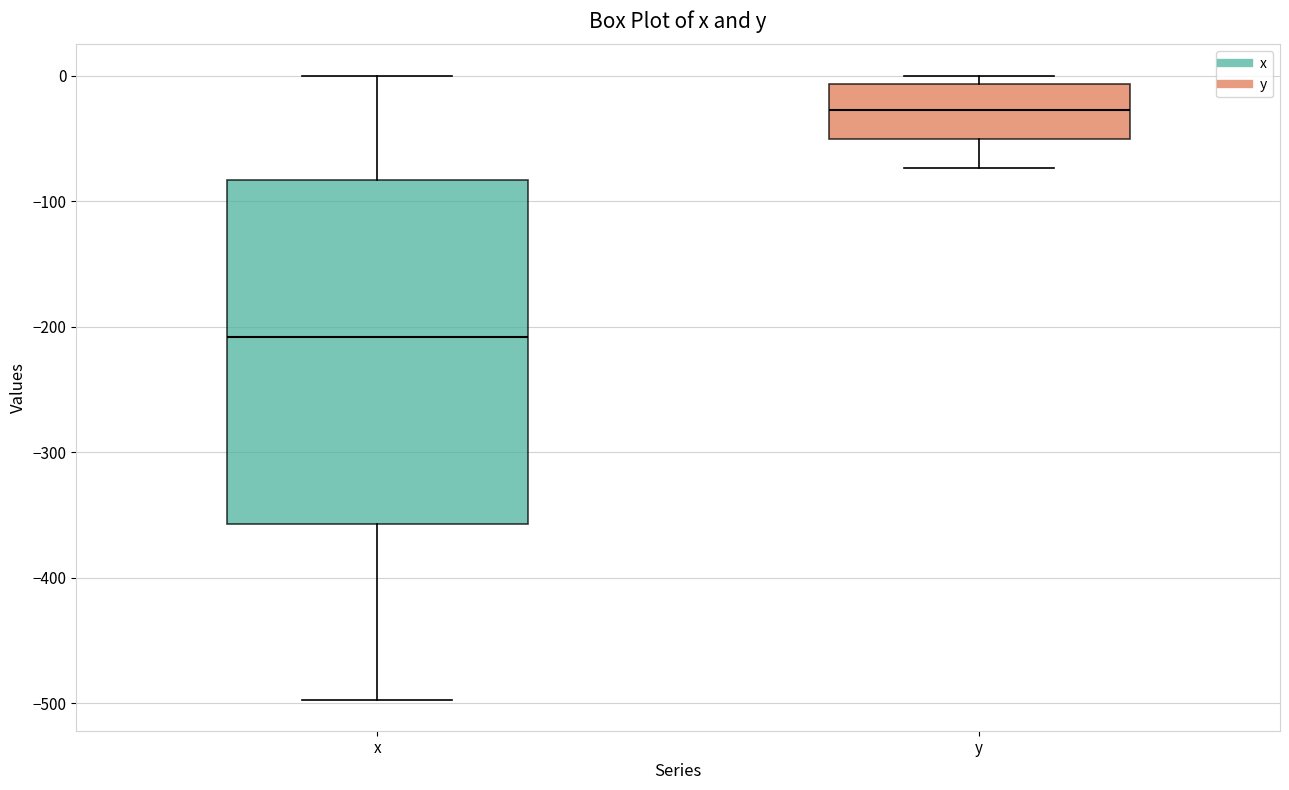

Which box has the highest median line?

y